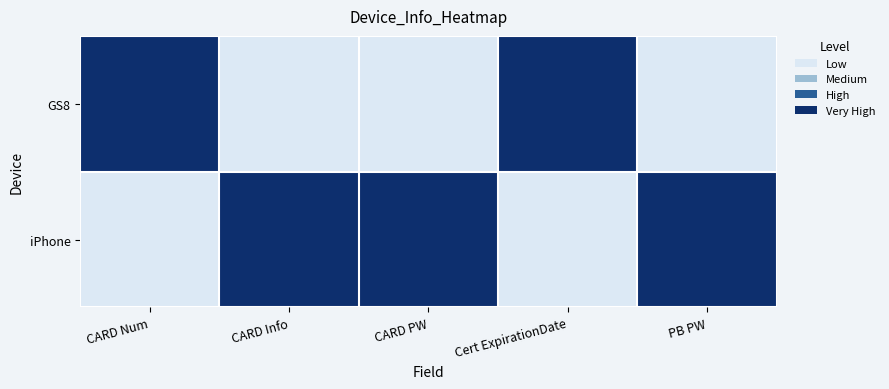

What is the difference between the highest and lowest values at Cert ExpirationDate?

1